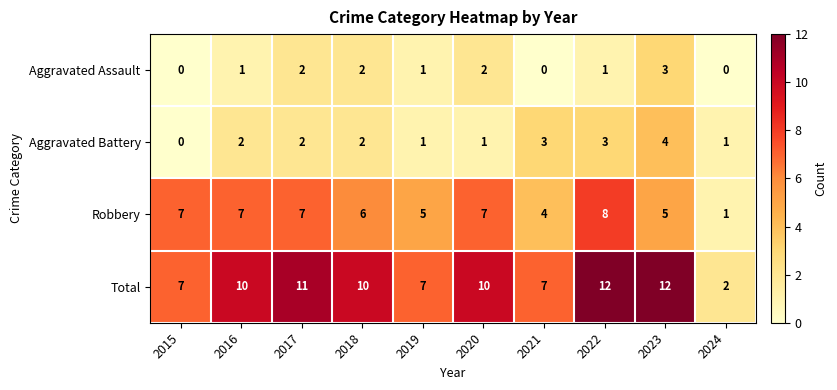

Rank the series by their maximum value, from lowest to highest.

Aggravated Assault, Aggravated Battery, Robbery, Total